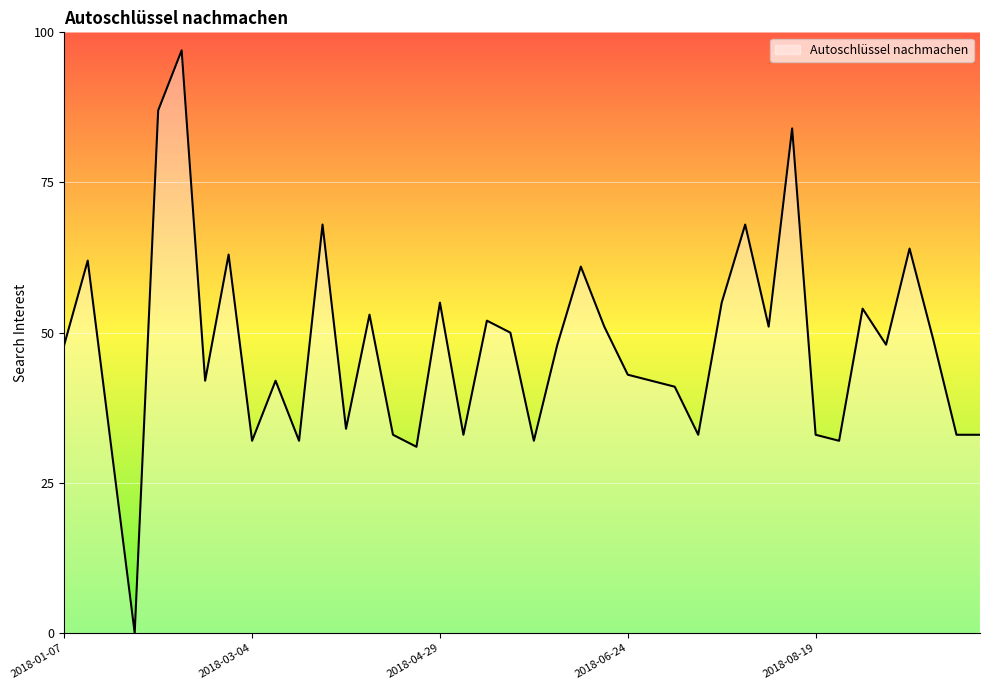

What is the difference between the maximum and minimum values?

97